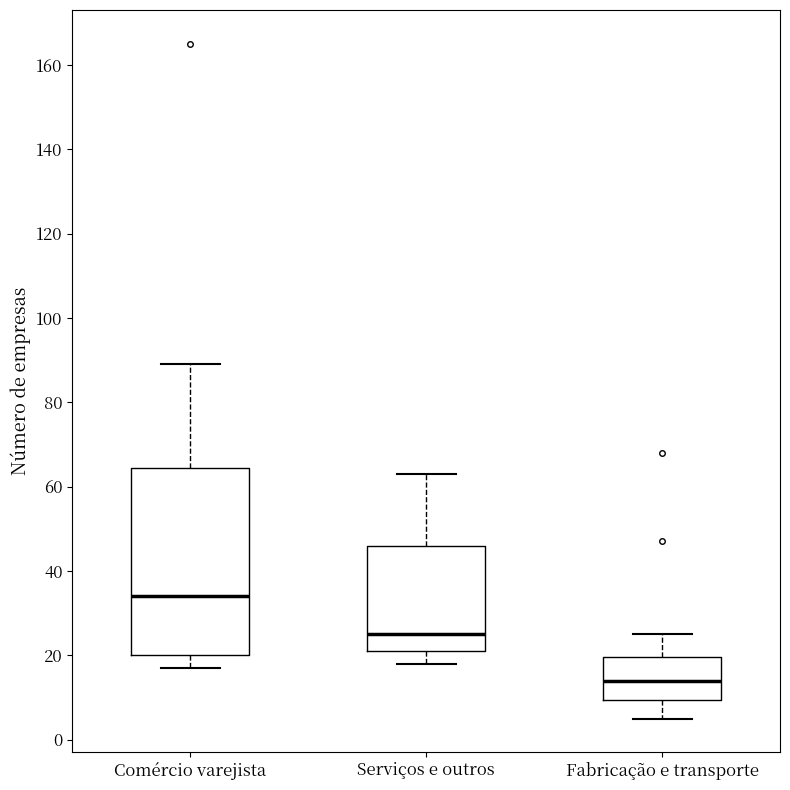

Where is the lower edge of the box for Fabricação e transporte on the y-axis? The values are not printed on the chart, so give them approximately, as read against the axis.

10